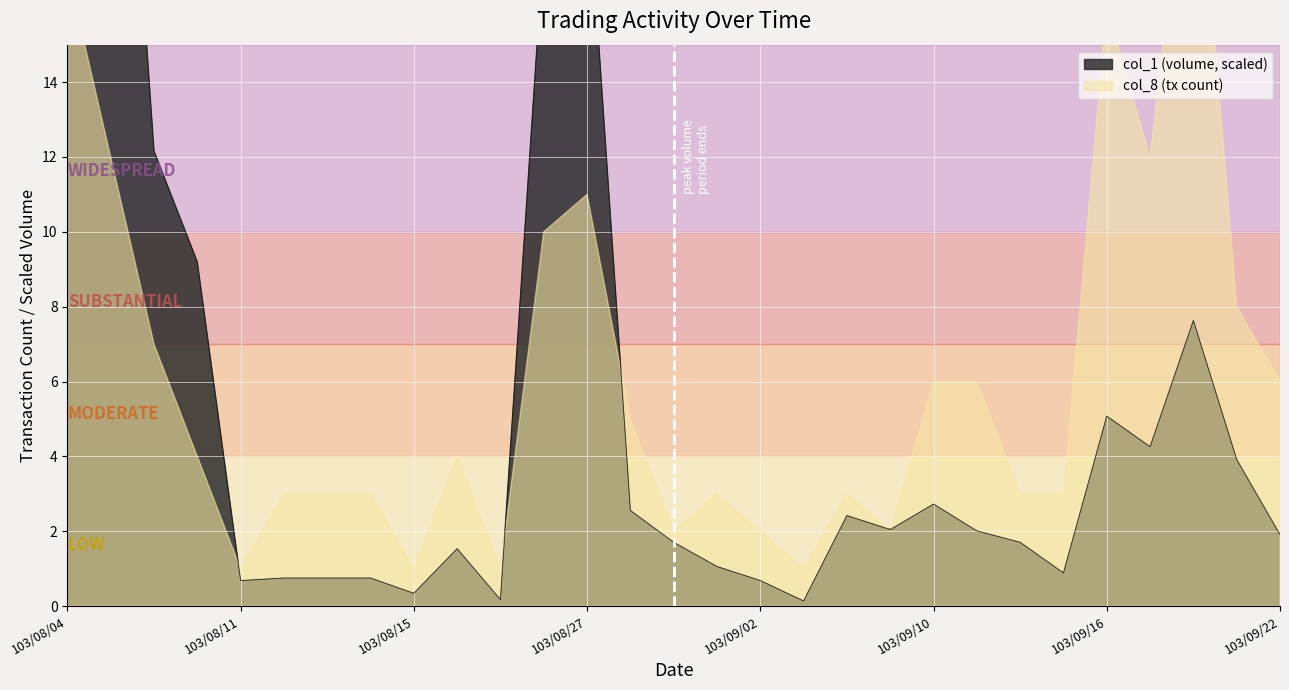

List the labels in order of value, smallest first.

103/09/03, 103/08/22, 103/08/15, 103/08/11, 103/09/02, 103/08/12, 103/08/13, 103/08/14, 103/09/15, 103/09/01, 103/08/21, 103/08/29, 103/09/12, 103/09/22, 103/09/11, 103/09/09, 103/09/05, 103/08/28, 103/09/10, 103/09/19, 103/09/17, 103/09/16, 103/09/18, 103/08/07, 103/08/06, 103/08/26, 103/08/27, 103/08/05, 103/08/04